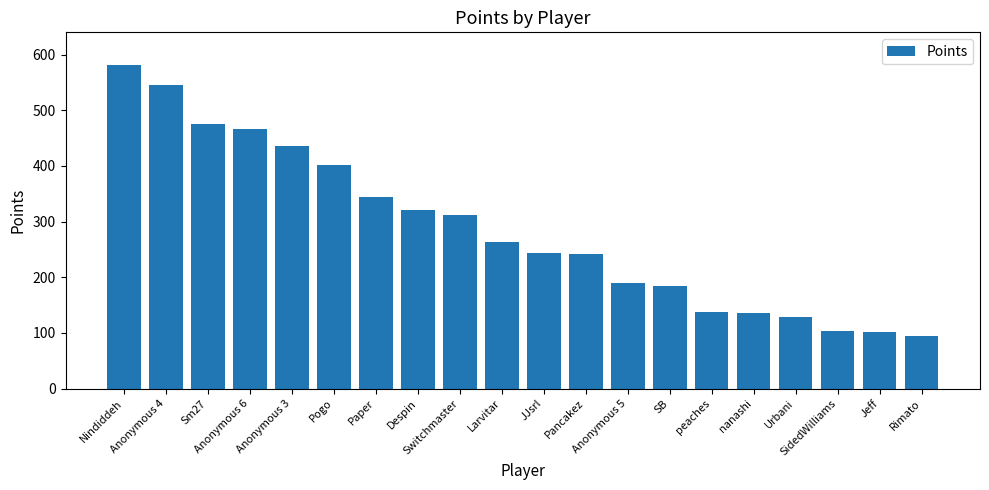

How many data points are less than 263?

10